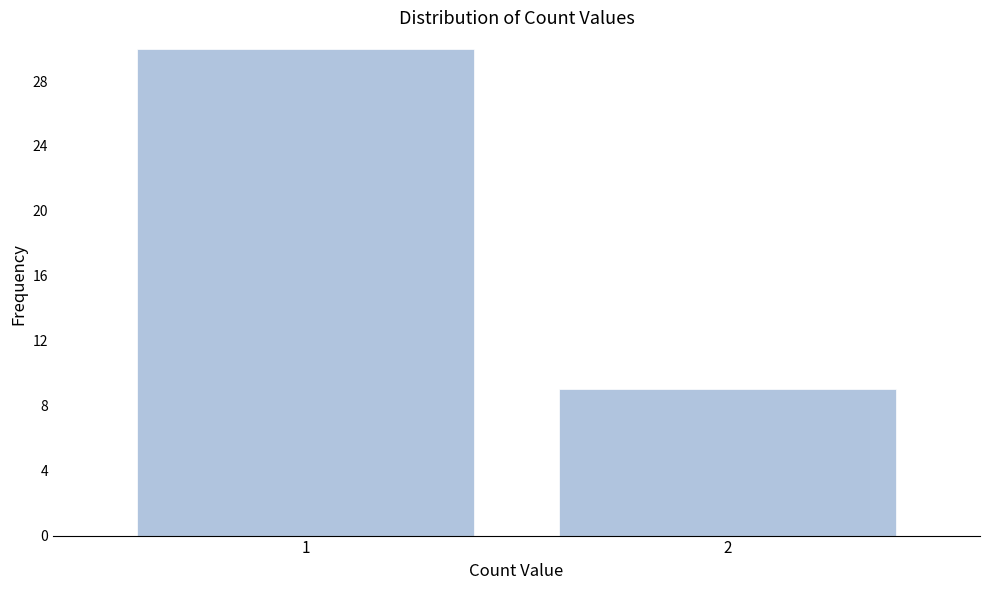

Reading left to right, what are all the values shown in this chart?

30	9